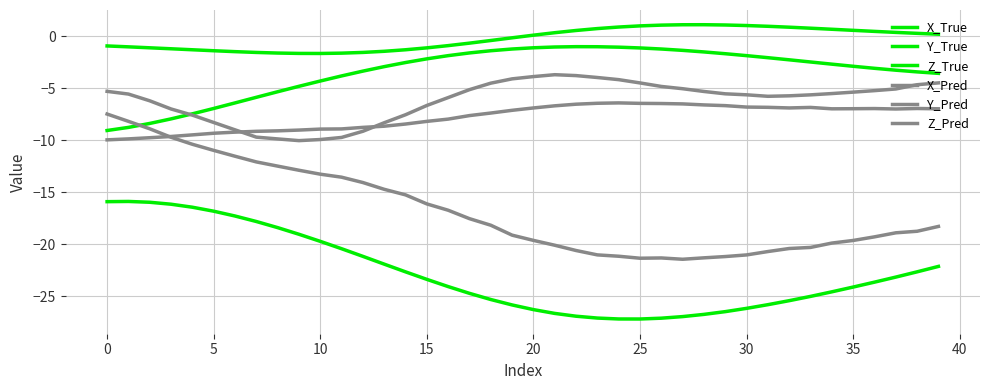

Is this an area chart (filled region under the line)?

No